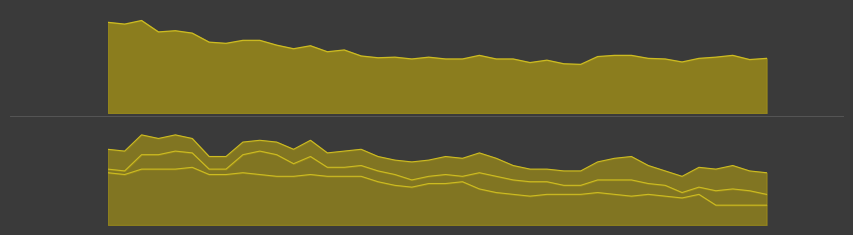

Between which two adjacent categories do TI and GE first intersect?

2020-06-08 and 2020-06-09